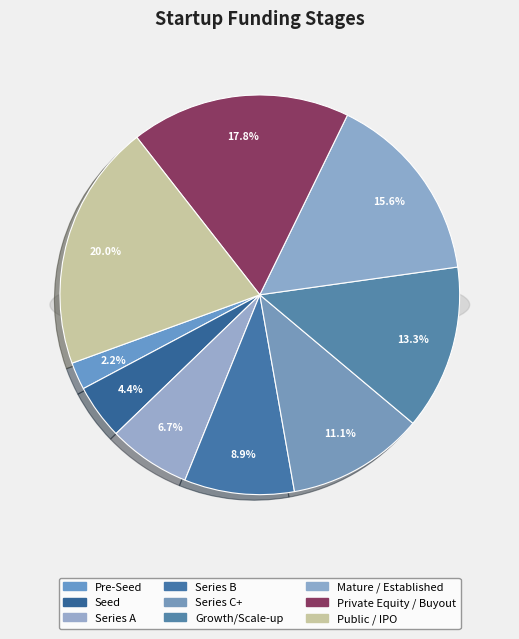

What is the change in value from Growth/Scale-up to Private Equity / Buyout?

+2